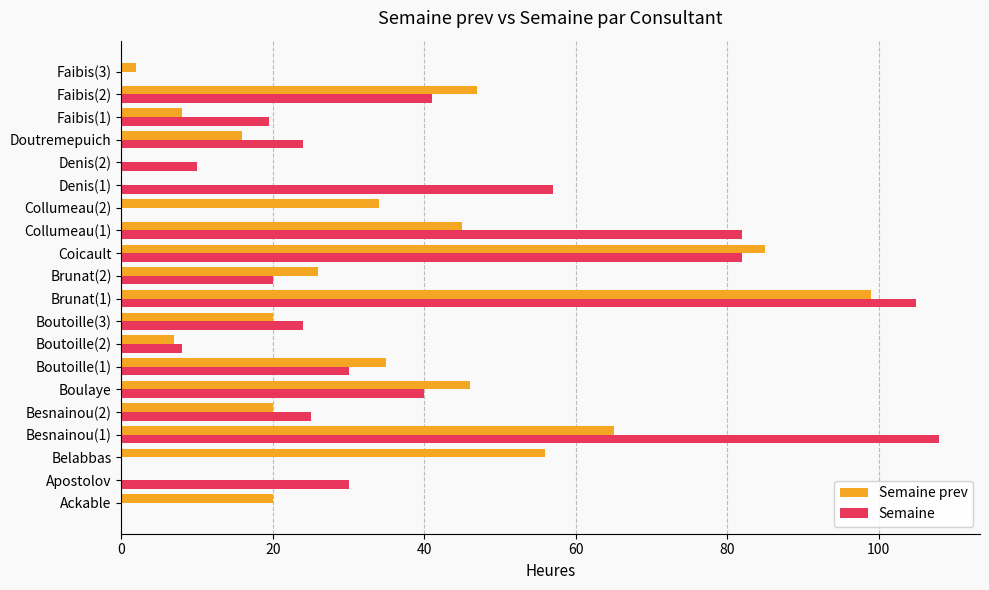

What is the maximum value for Semaine prev?

99.0